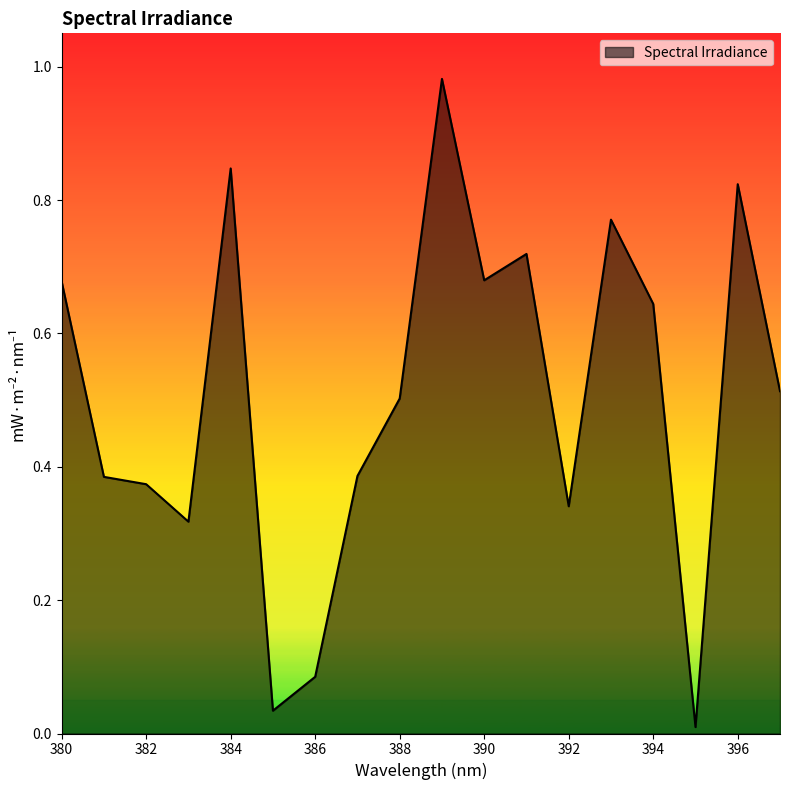

Rank the categories by value from lowest to highest.

395, 385, 386, 383, 392, 382, 381, 387, 388, 397, 394, 380, 390, 391, 393, 396, 384, 389